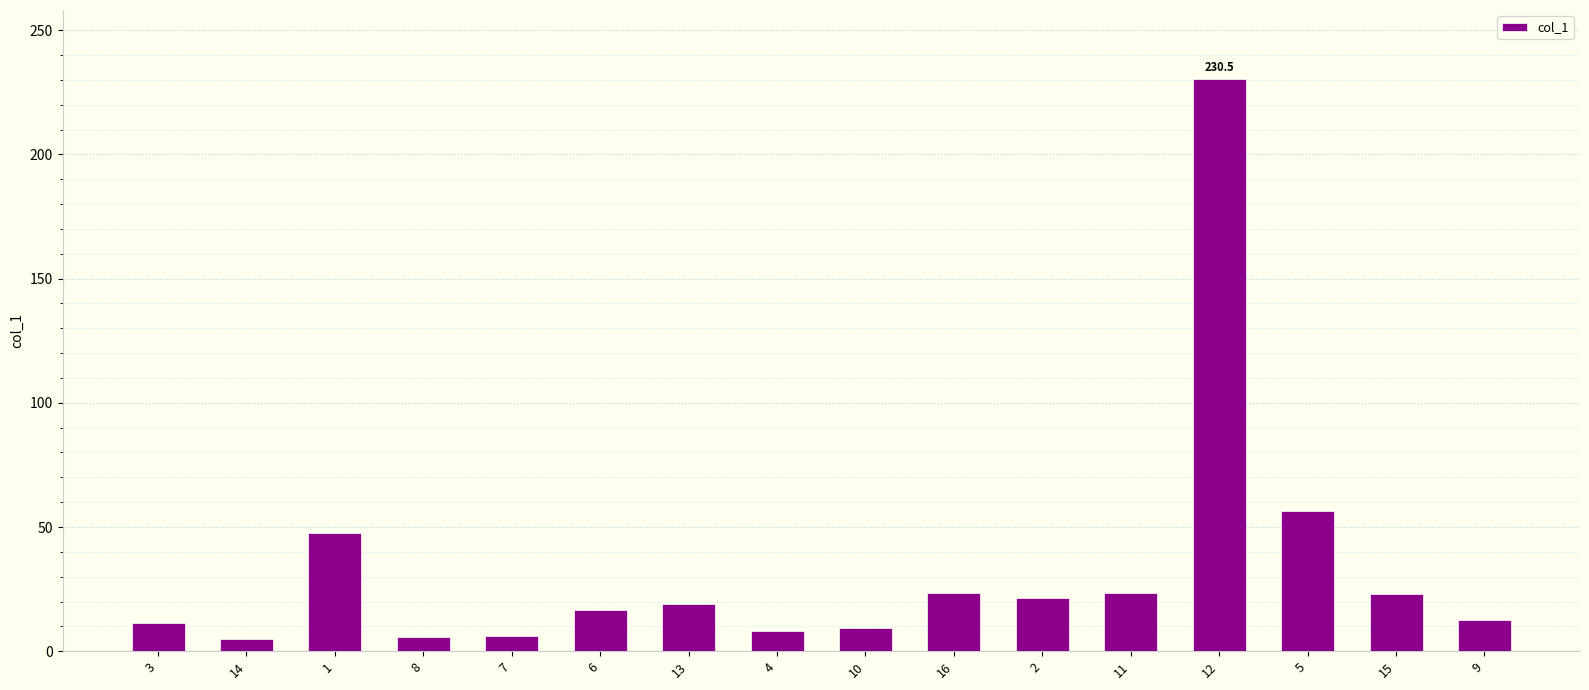

Approximately how many times larger is the value at 5 compared to 14?

11.5